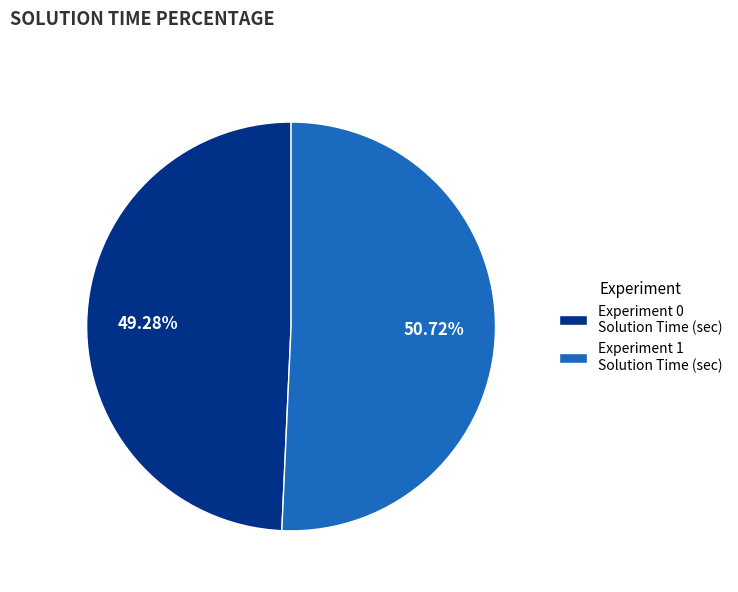

Which slice is the smallest?

Experiment 0